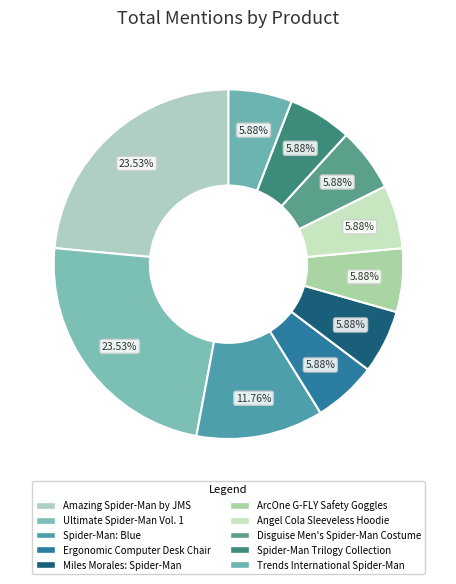

What is the ratio of the value at Ergonomic Computer Desk Chair to the value at Trends International Spider-Man?

1.0